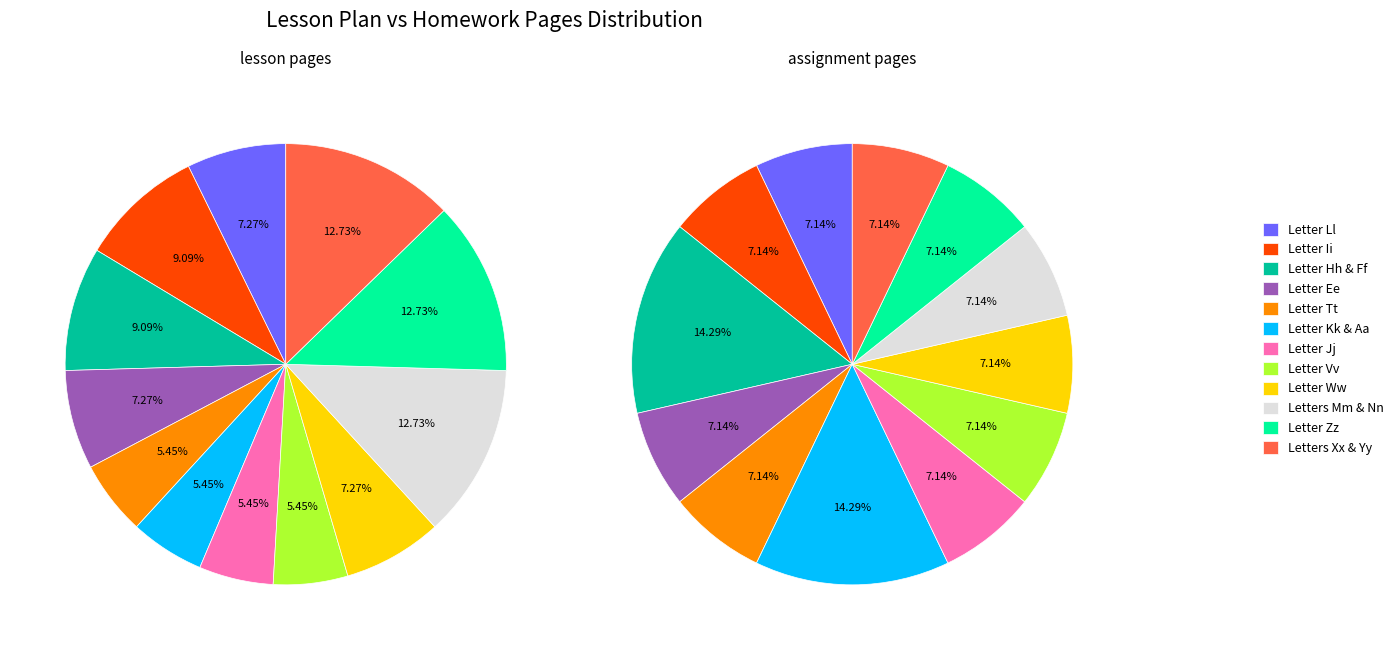

To the nearest percent, what is the combined percentage of 11 and assignment_pages?

22%